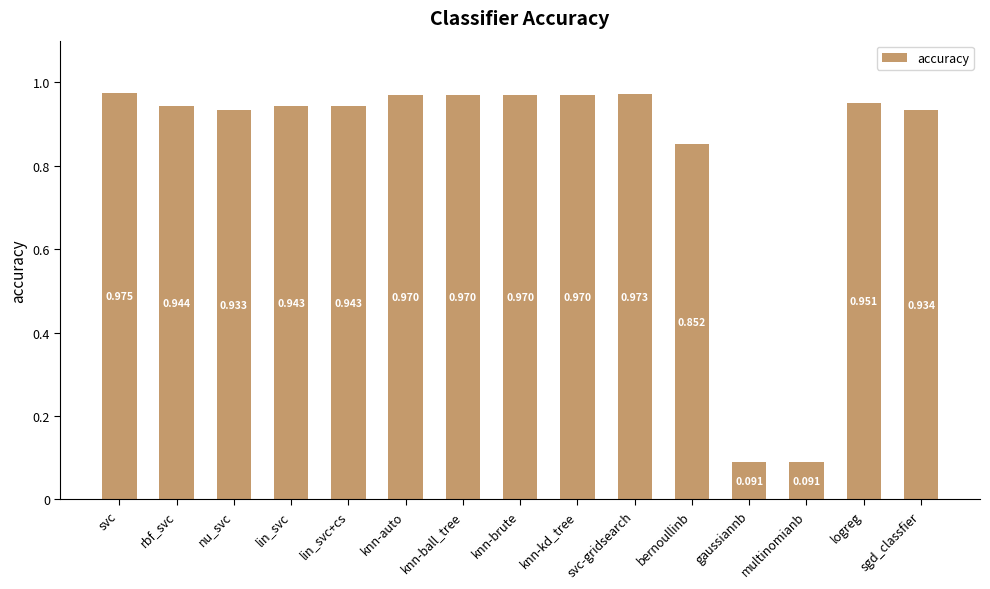

Between knn-kd_tree and svc-gridsearch, which is larger?

svc-gridsearch